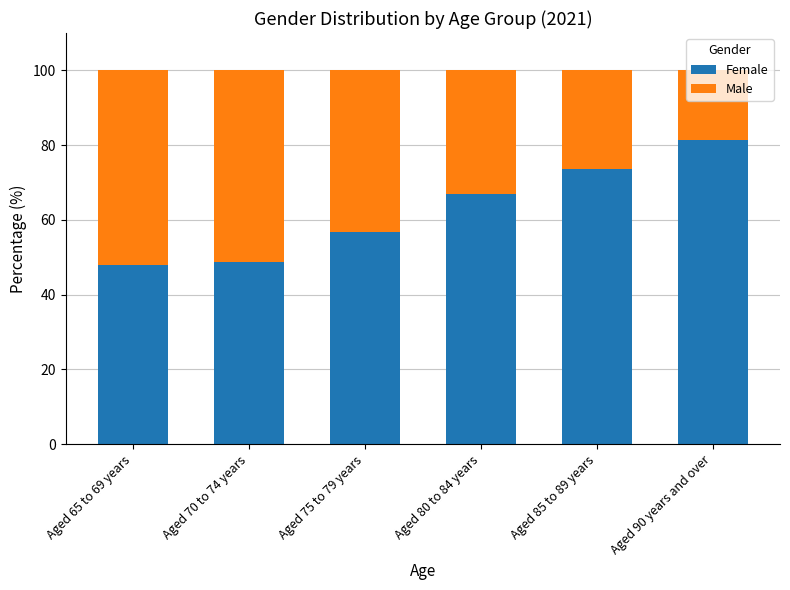

How many distinct data groups are displayed?

2